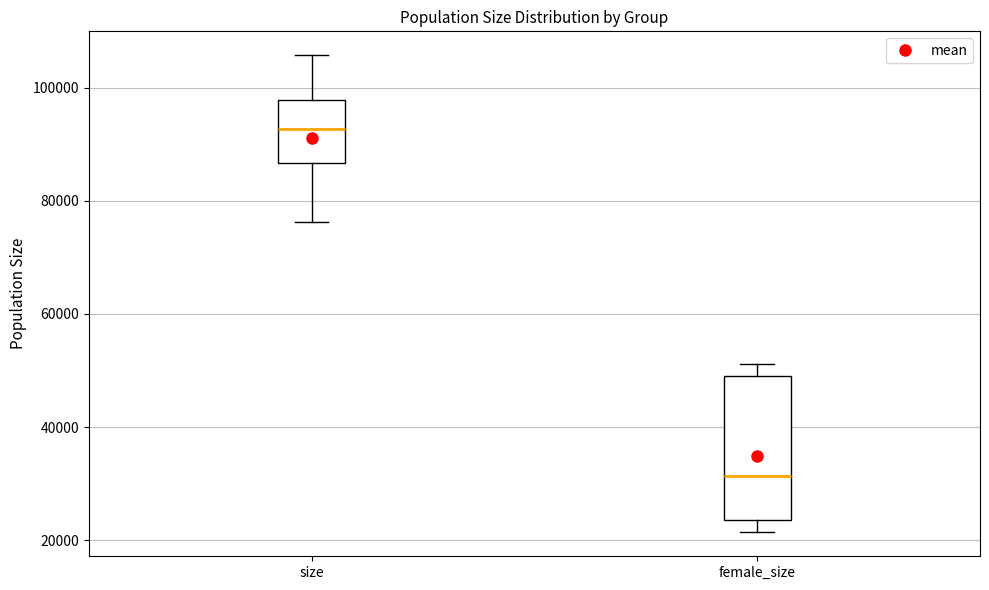

Reading left to right, transcribe this box plot: for each box, give where its median line is, the range the box spans, and where its two whiskers end, as read against the y-axis. The values are not printed on the chart, so give them approximately, as read against the axis.

size: median 92000, box 86000 to 98000, whiskers 76000 to 106000
female_size: median 32000, box 24000 to 50000, whiskers 22000 to 52000